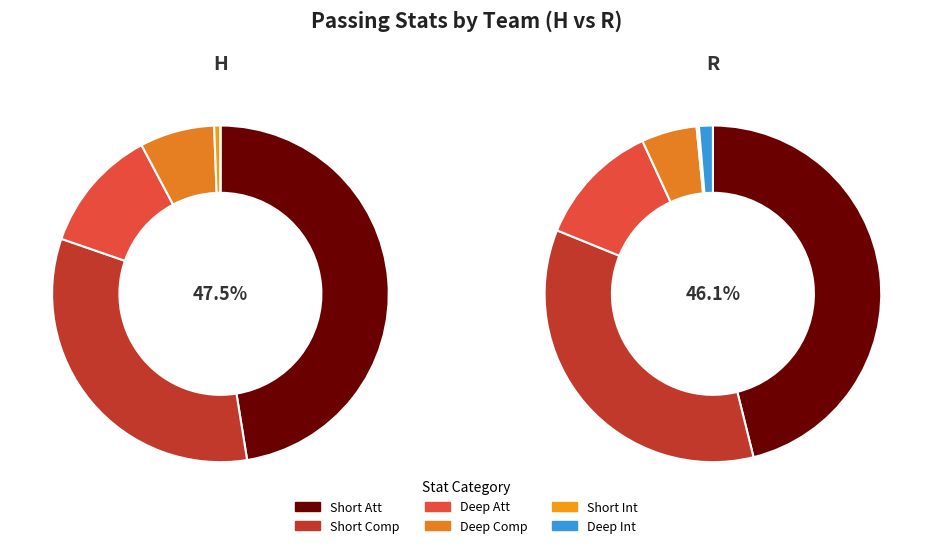

Is it true that H is 43% of the pie?

True